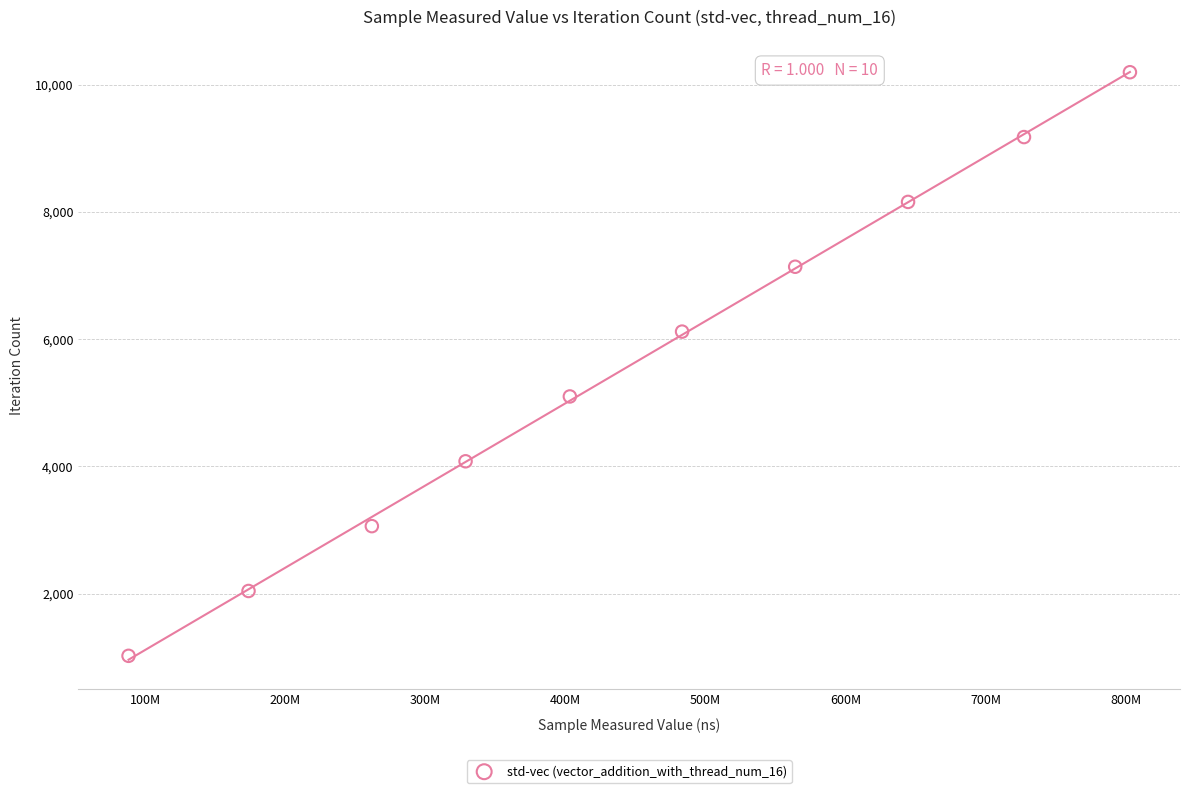

What is the range of Y values (max minus min)?

9180